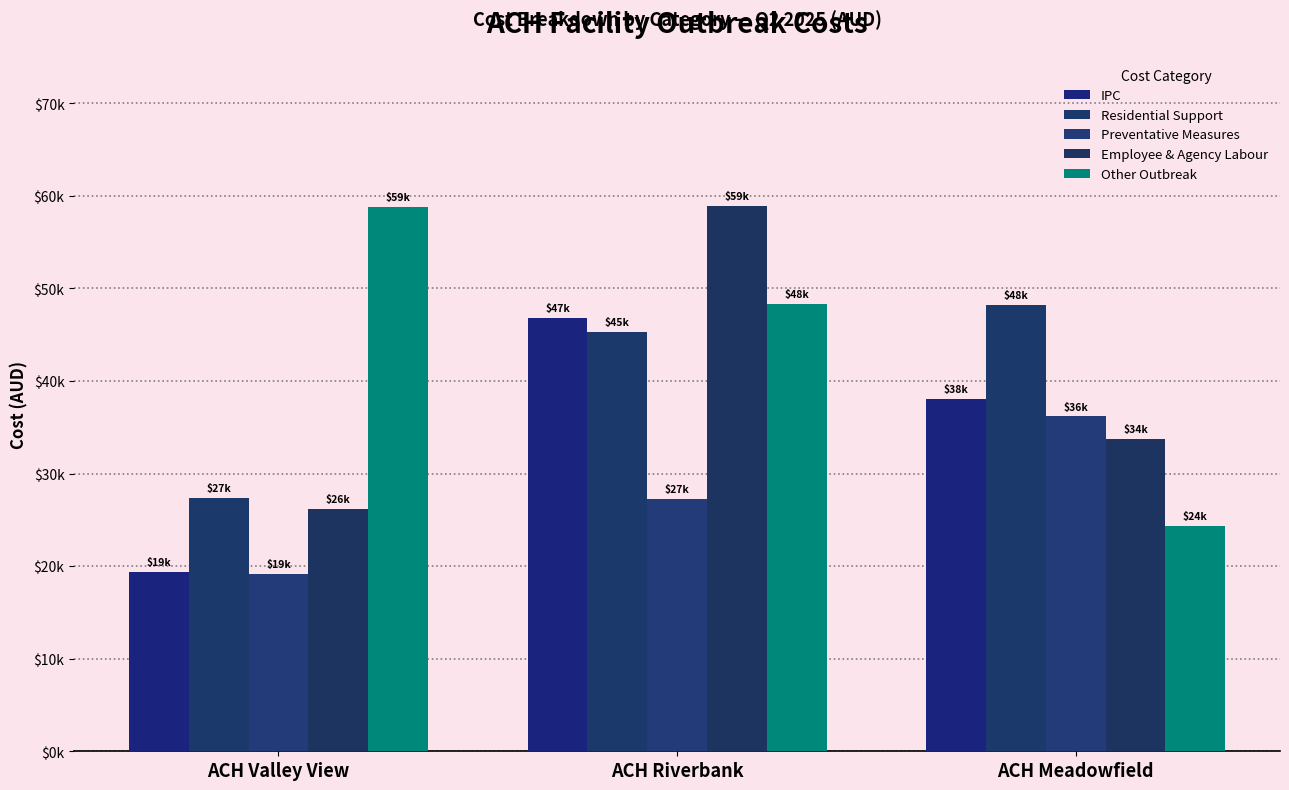

What is the sum of the Preventative Measures values at ACH Meadowfield and ACH Valley View?

55325